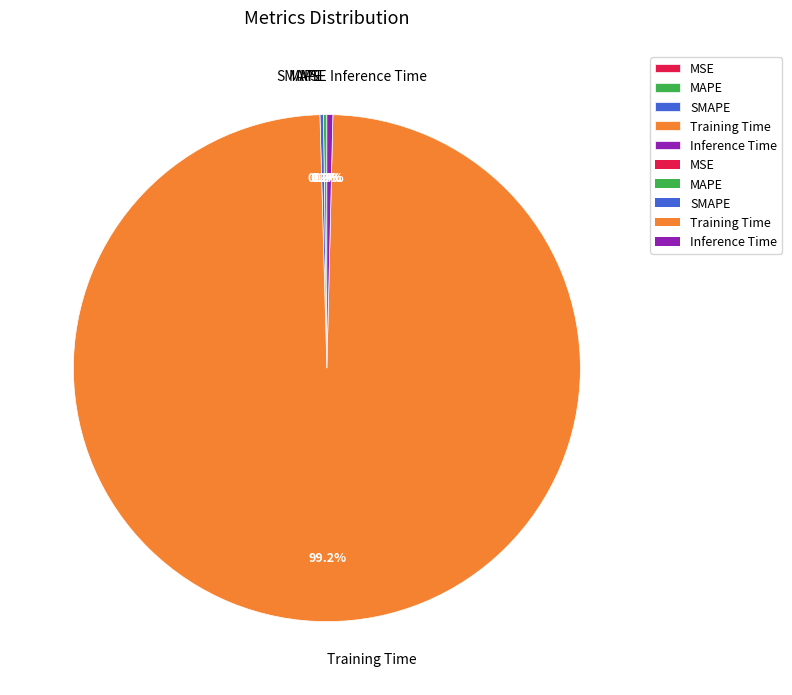

To the nearest percent, what portion does Training Time represent?

99%